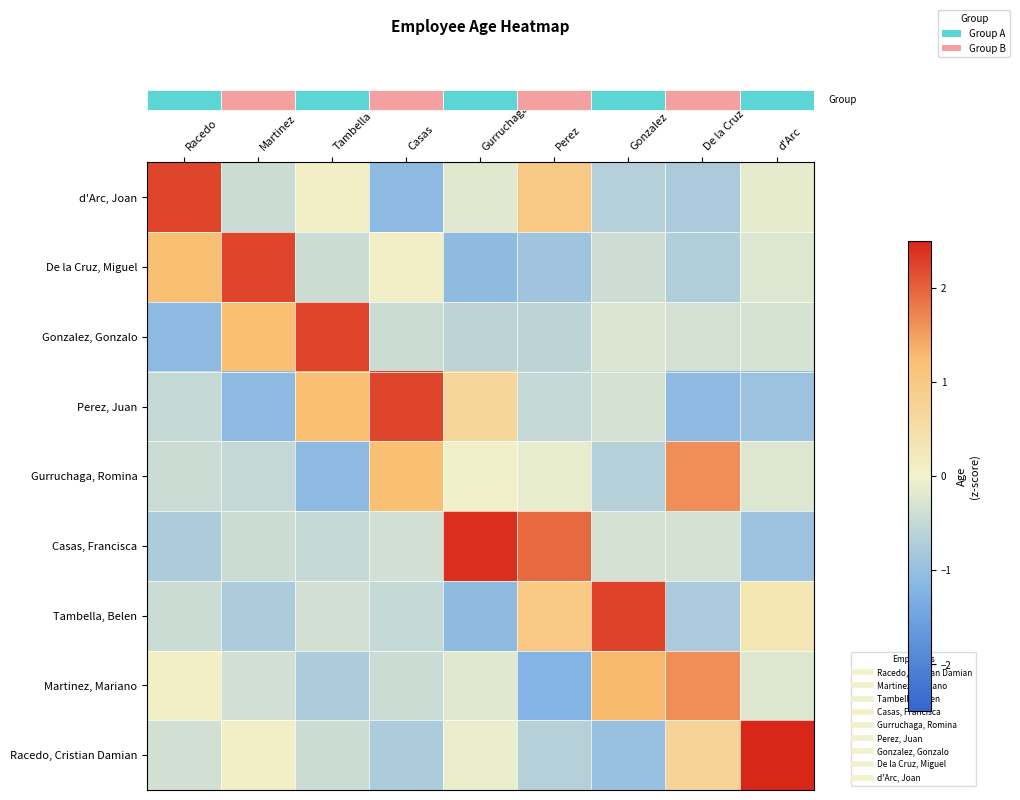

At how many categories does at least one series exceed 0?

9